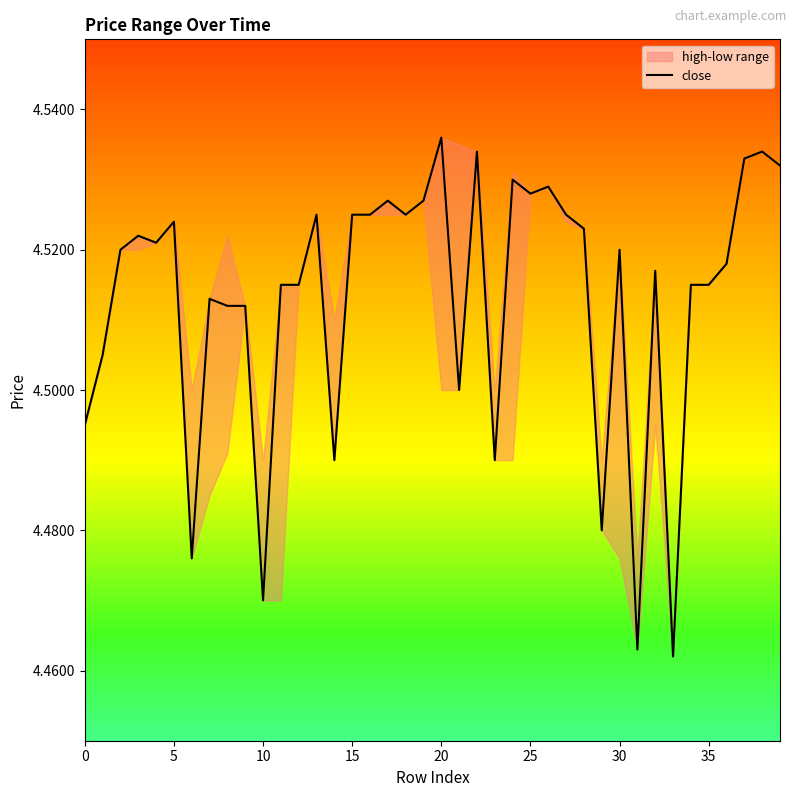

What is the greatest value displayed?

4.5